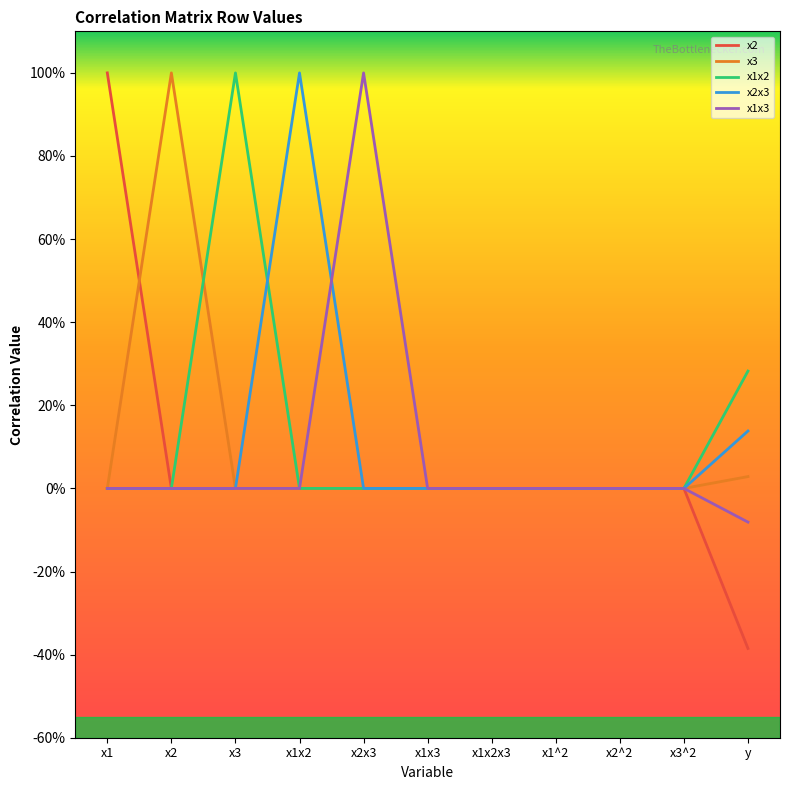

Which series has the largest range (max minus min)?

x2